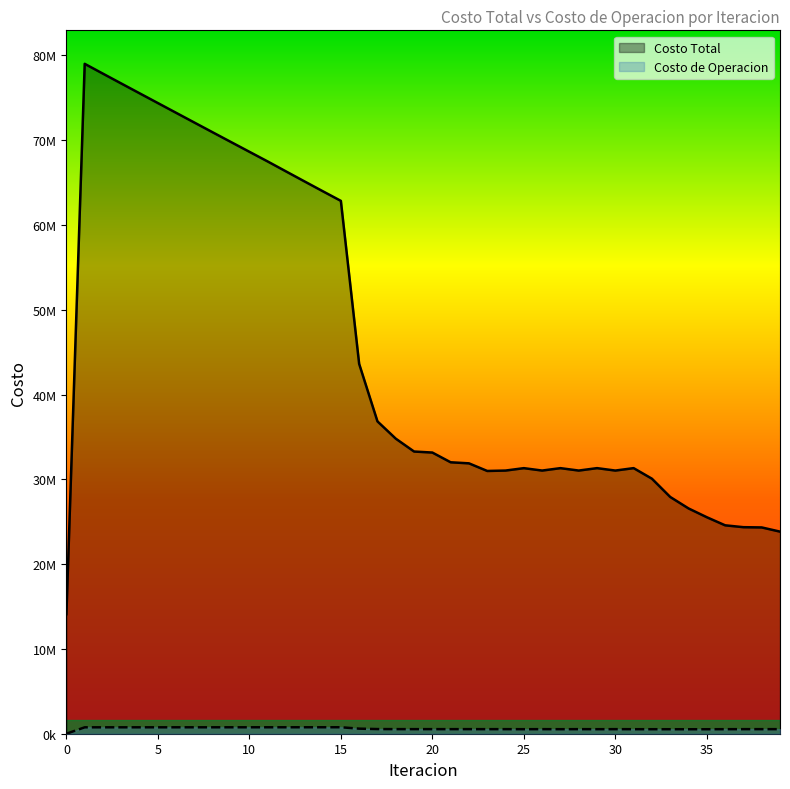

What is the difference between the maximum and second lowest values in the Costo Total series?

55164209.6